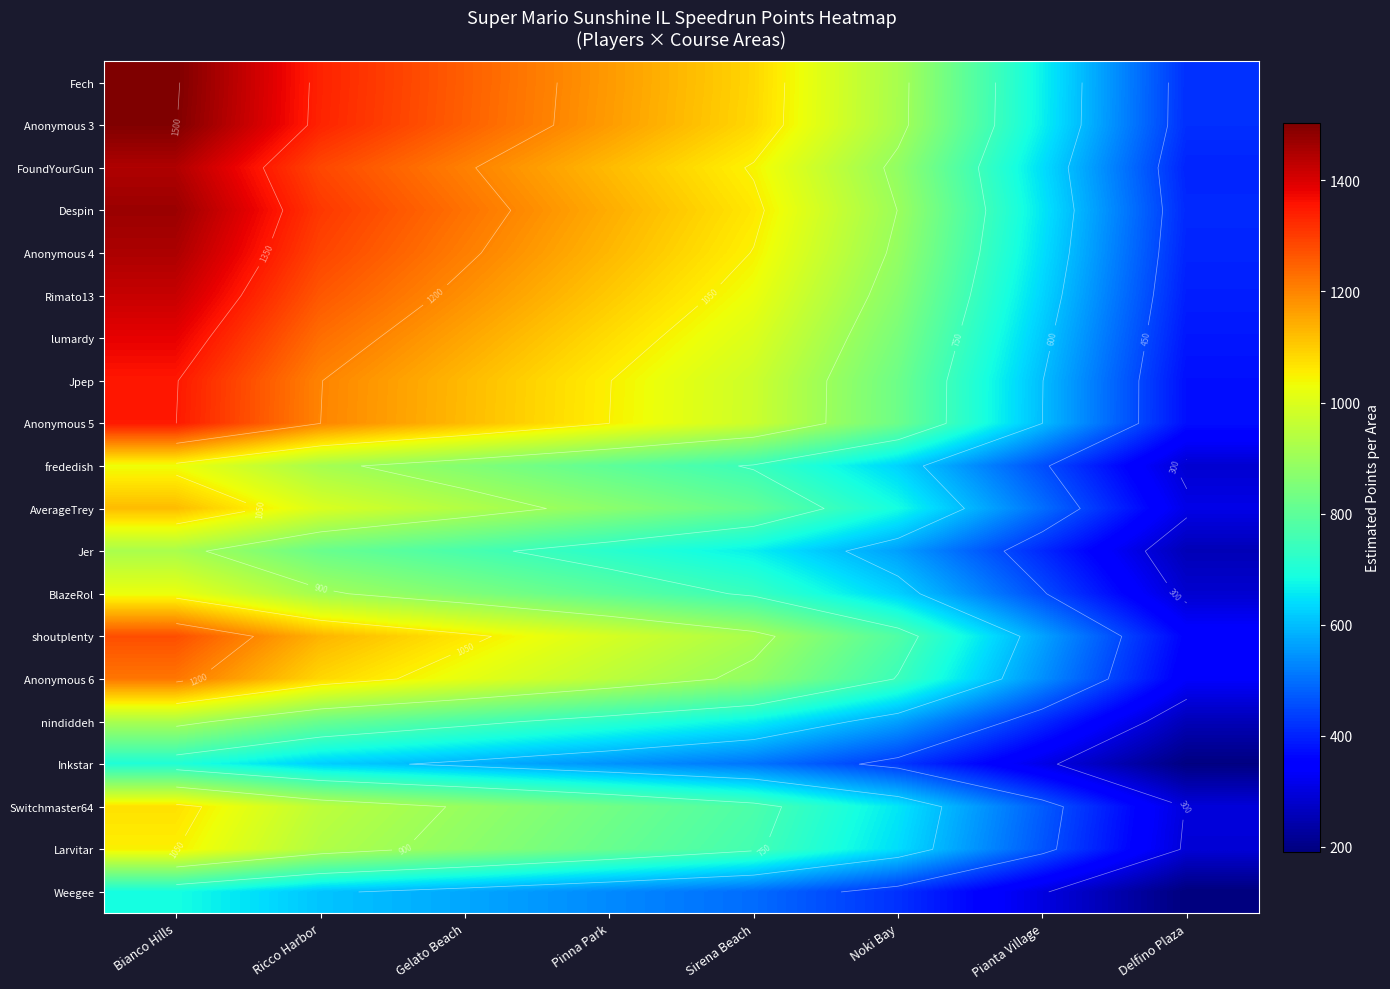

At how many categories does at least one series exceed 789?

6